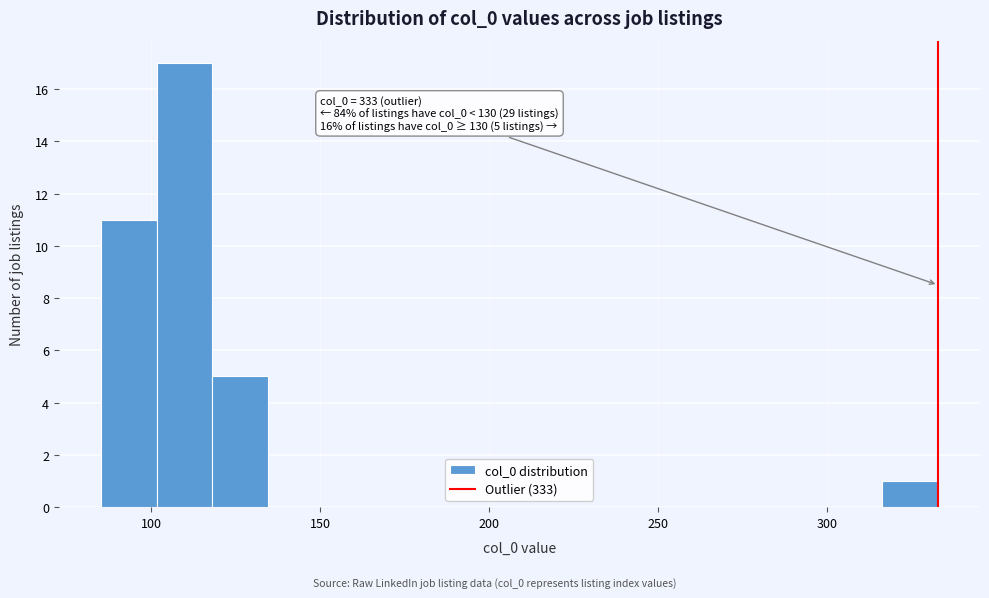

Read against the x-axis, roughly where is the centre of the tallest bar?

110